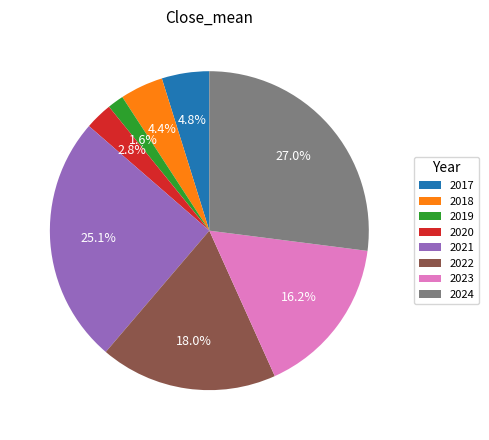

Which slice is the largest?

2024